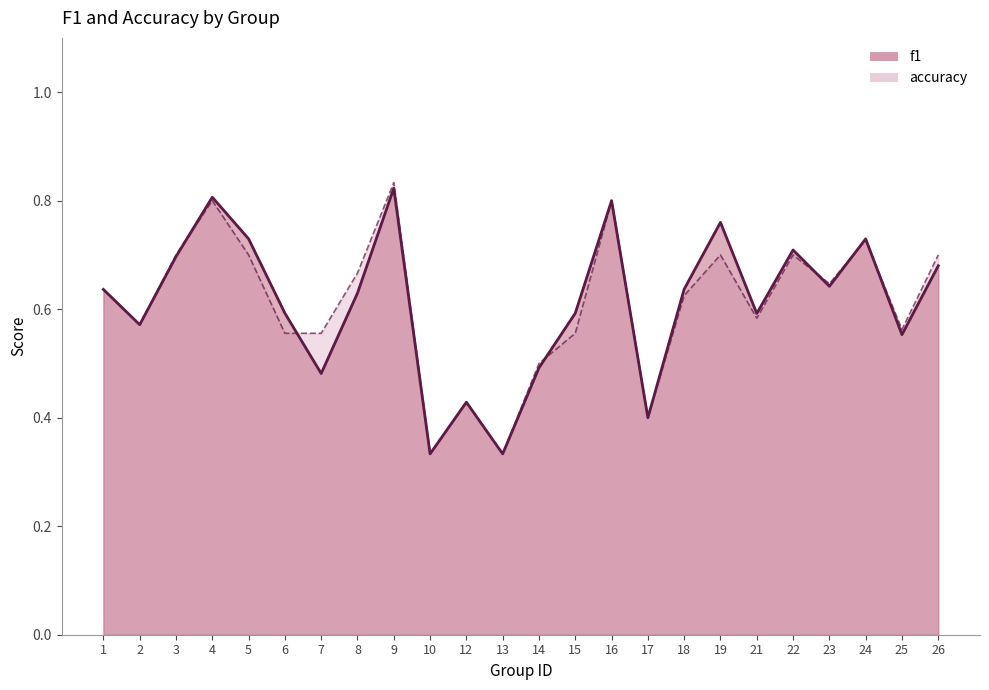

Reading left to right, transcribe all the data shown in this chart.

f1 (line): 0.6	0.6	0.7	0.8	0.7	0.6	0.5	0.6	0.8	0.3	0.4	0.3	0.5	0.6	0.8	0.4	0.6	0.8	0.6	0.7	0.6	0.7	0.6	0.7
accuracy (line): 0.6	0.6	0.7	0.8	0.7	0.6	0.6	0.7	0.8	0.3	0.4	0.3	0.5	0.6	0.8	0.4	0.6	0.7	0.6	0.7	0.6	0.7	0.6	0.7